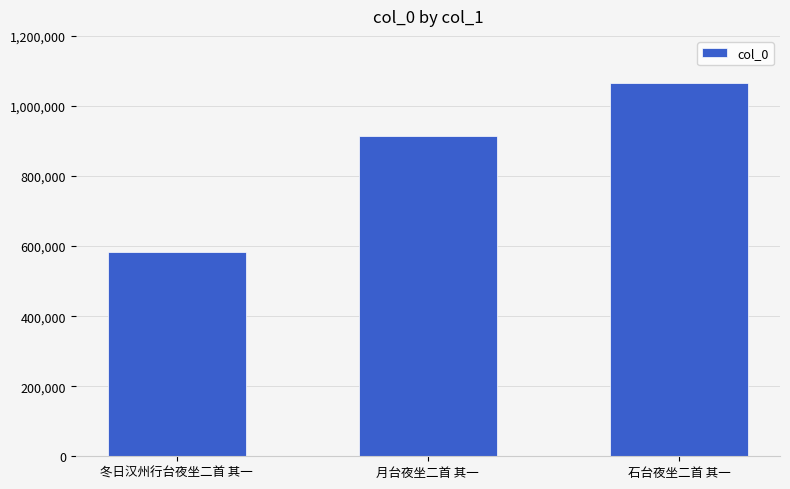

What is the ratio of the value at 冬日汉州行台夜坐二首 其一 to the value at 月台夜坐二首 其一?

0.6